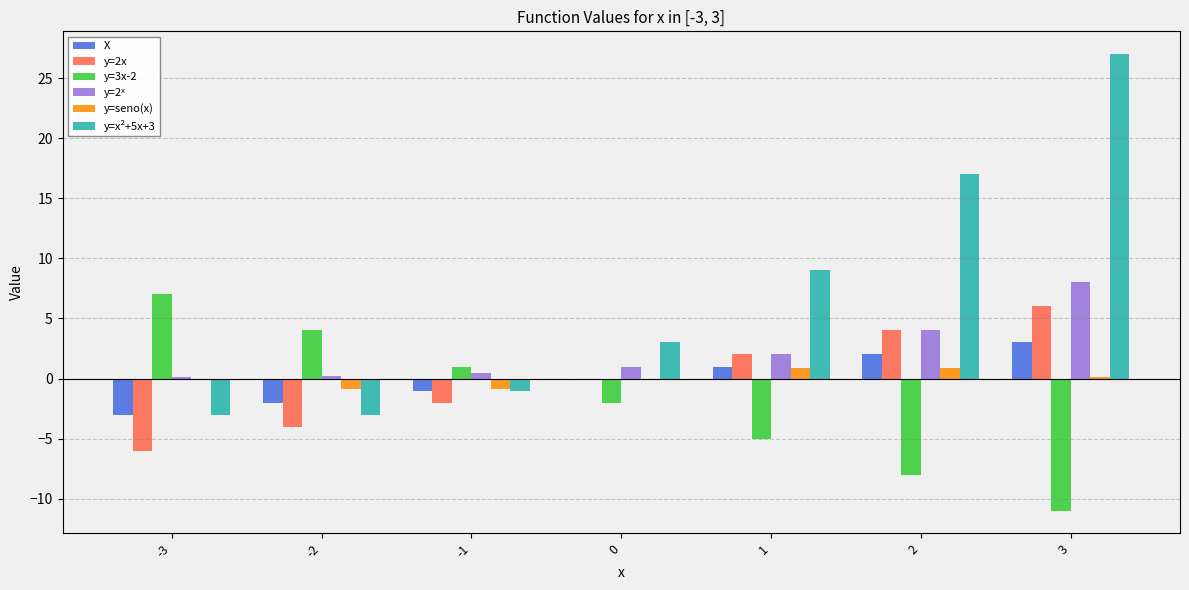

Is it true that X equals -2.5 at 0?

False